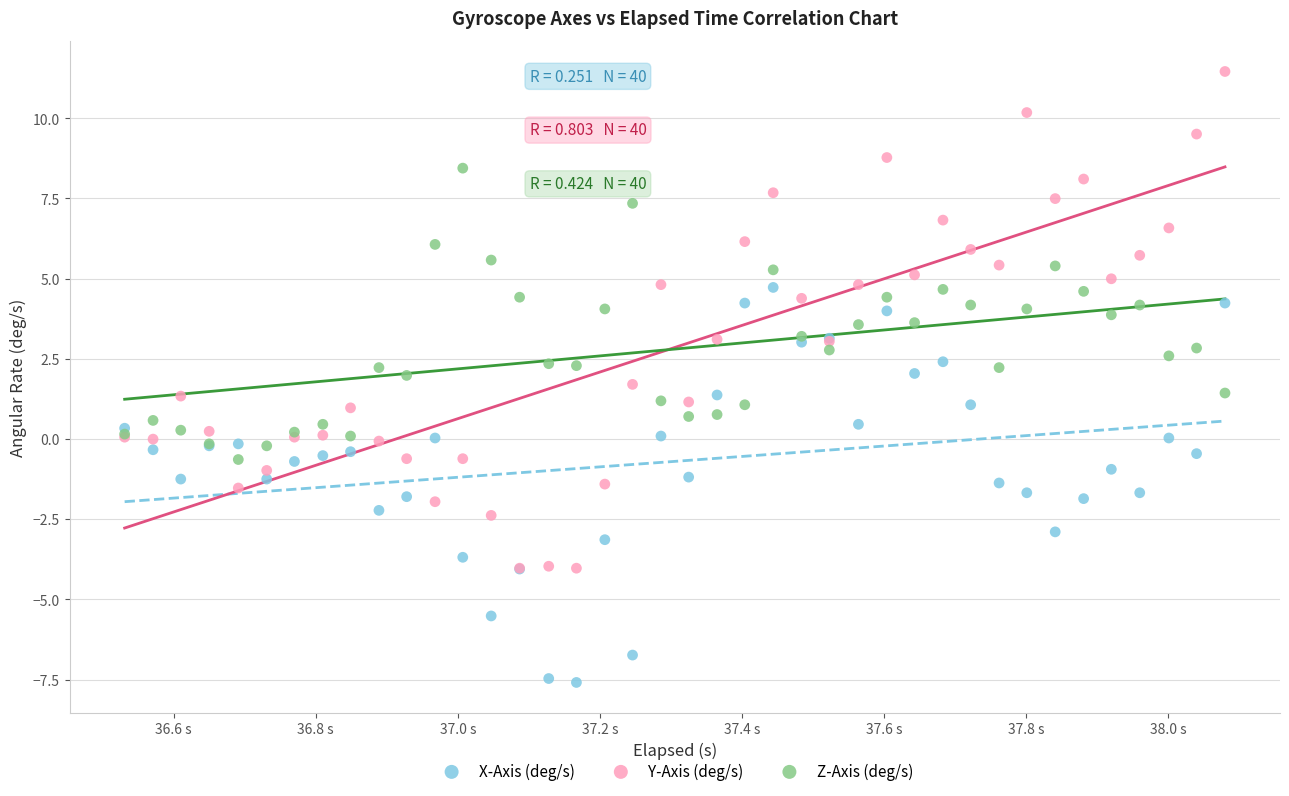

Which series has the largest Y range (max minus min)?

Y-Axis (deg/s)